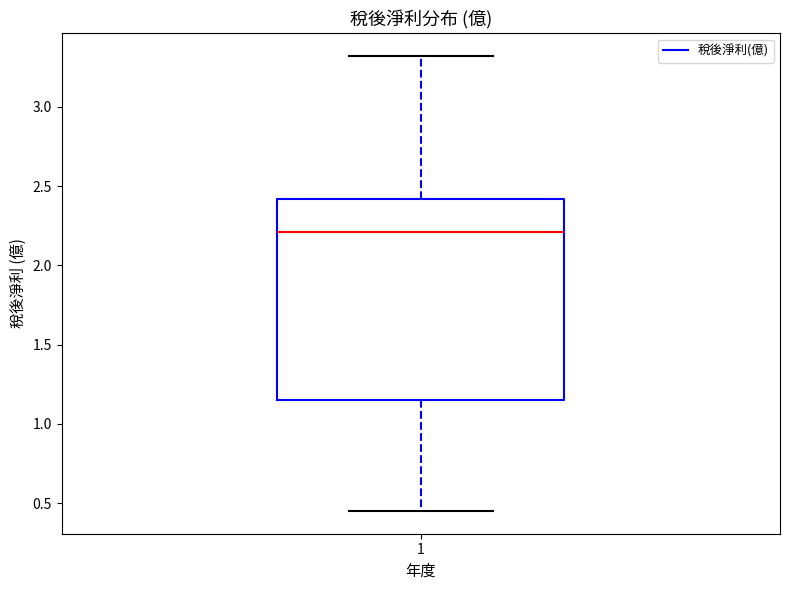

Transcribe this box plot: give where the median line is, the range the box spans, and where the two whiskers end, as read against the y-axis. The values are not printed on the chart, so give them approximately, as read against the axis.

median 2.20, box 1.15 to 2.40, whiskers 0.45 to 3.30